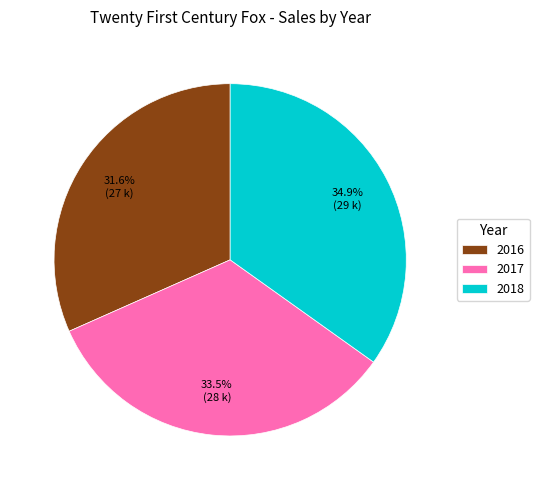

Is there a majority slice in this chart?

No